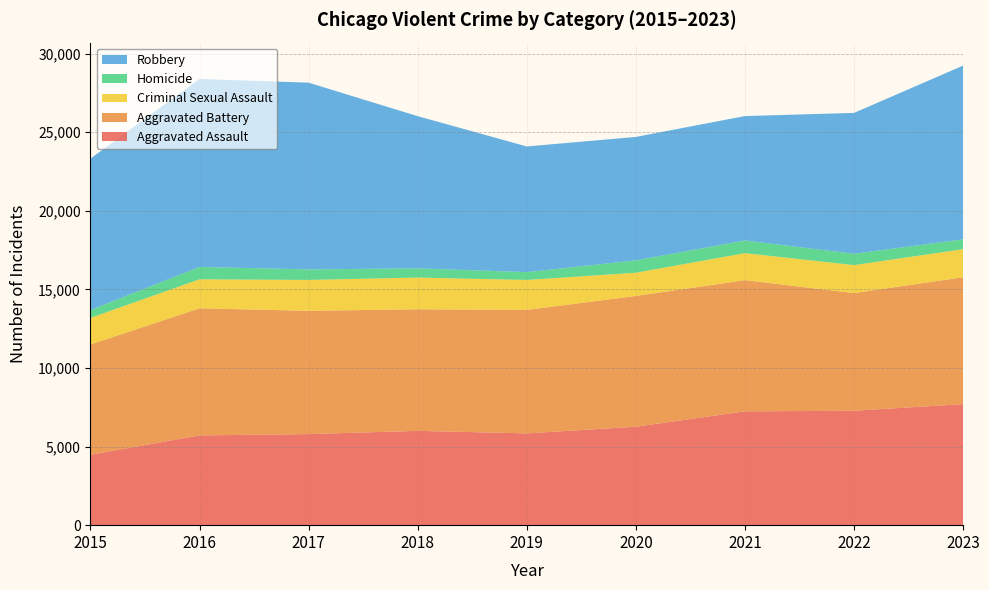

Reading right to left, extract all data points from this chart.

Aggravated Assault: 7702	7280	7242	6264	5841	6001	5793	5712	4480
Aggravated Battery: 8073	7488	8347	8319	7857	7735	7845	8086	7019
Criminal Sexual Assault: 1786	1779	1719	1479	1904	2018	1965	1846	1690
Homicide: 624	722	804	787	499	588	672	786	496
Robbery: 11056	8963	7918	7855	7995	9681	11880	11960	9638